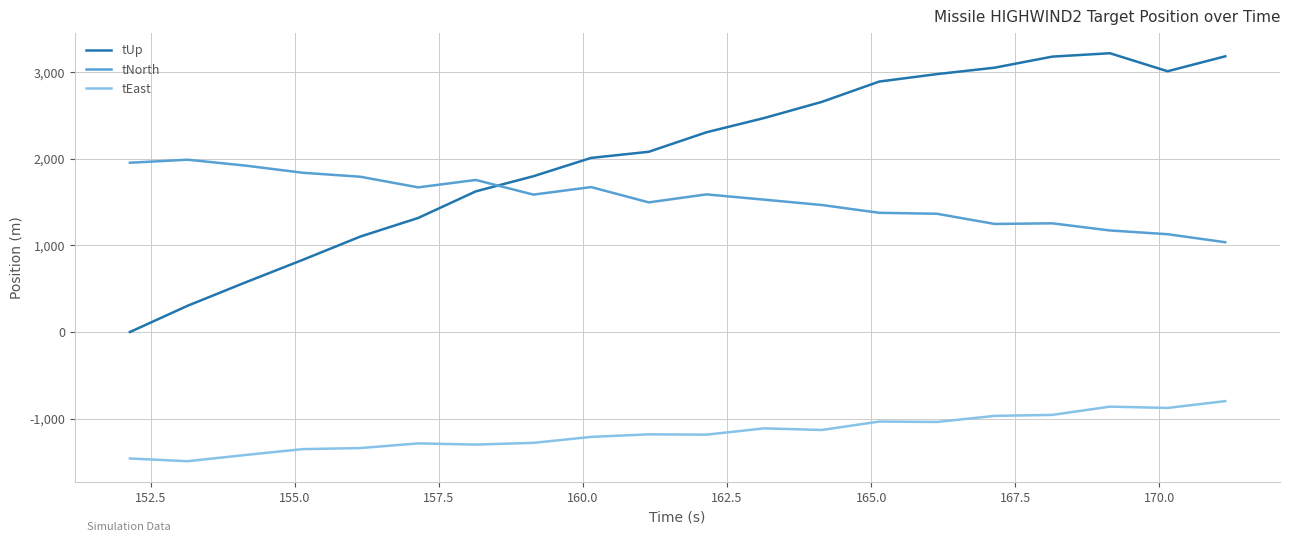

What is the minimum value for tEast?

-1490.8